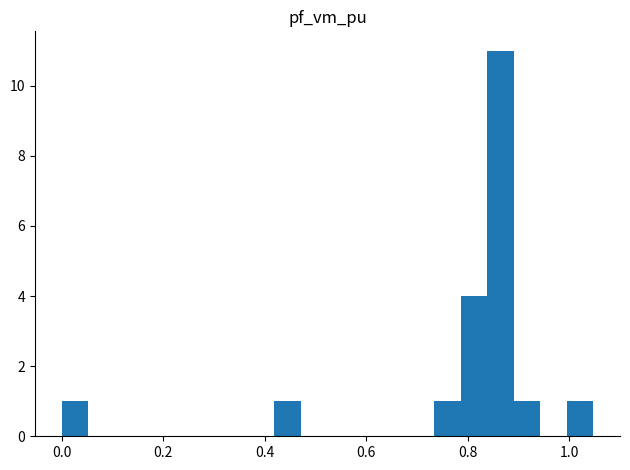

Around what value on the x-axis is the tallest bar? Give the approximate position of its centre, as read against the axis.

0.86